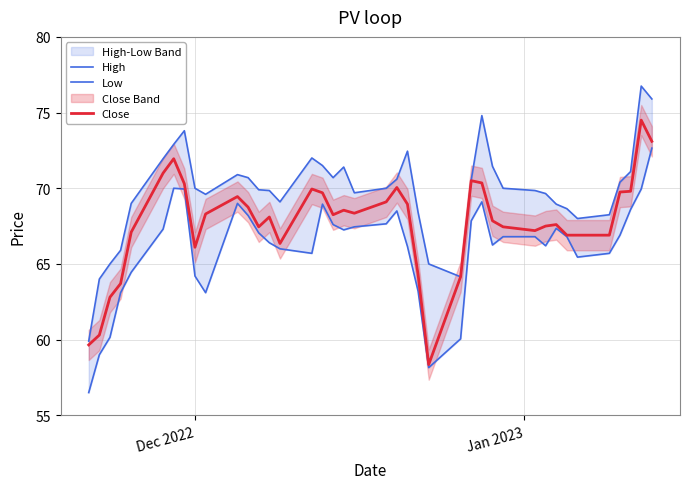

How many interior local valleys does the High series have?

6